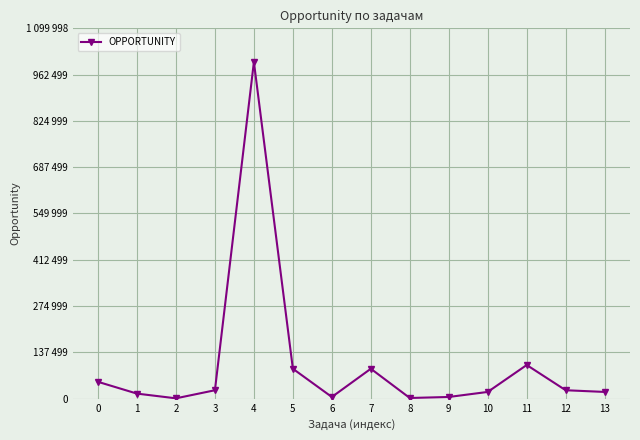

The value at 1 is 23822. True or false?

False